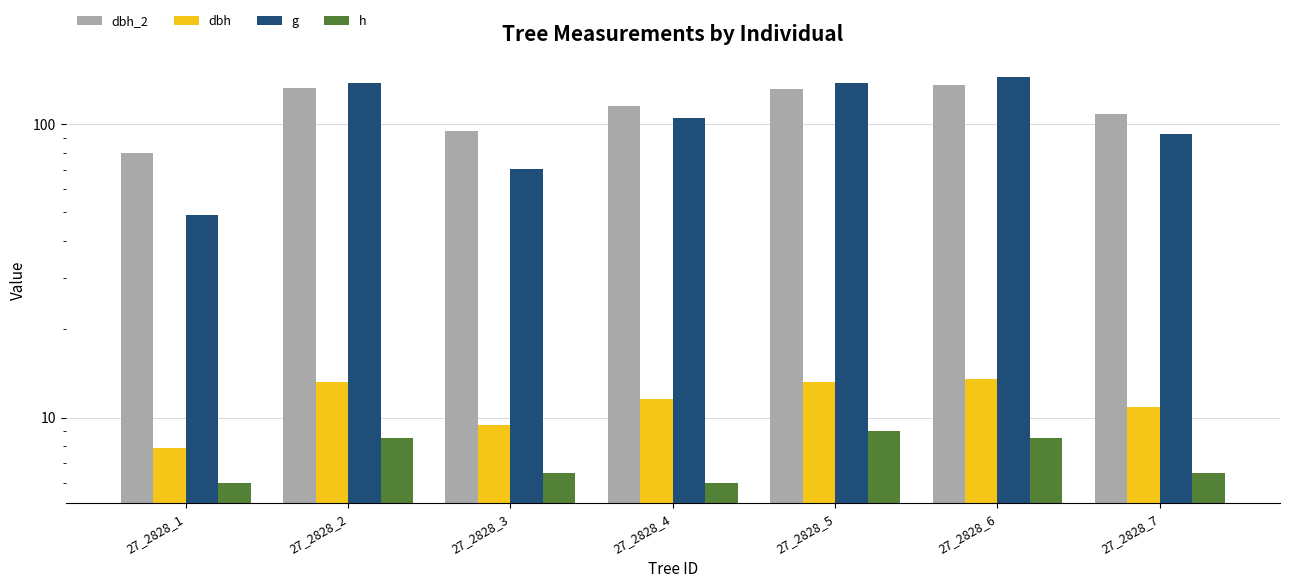

How many groups of bars are there?

7